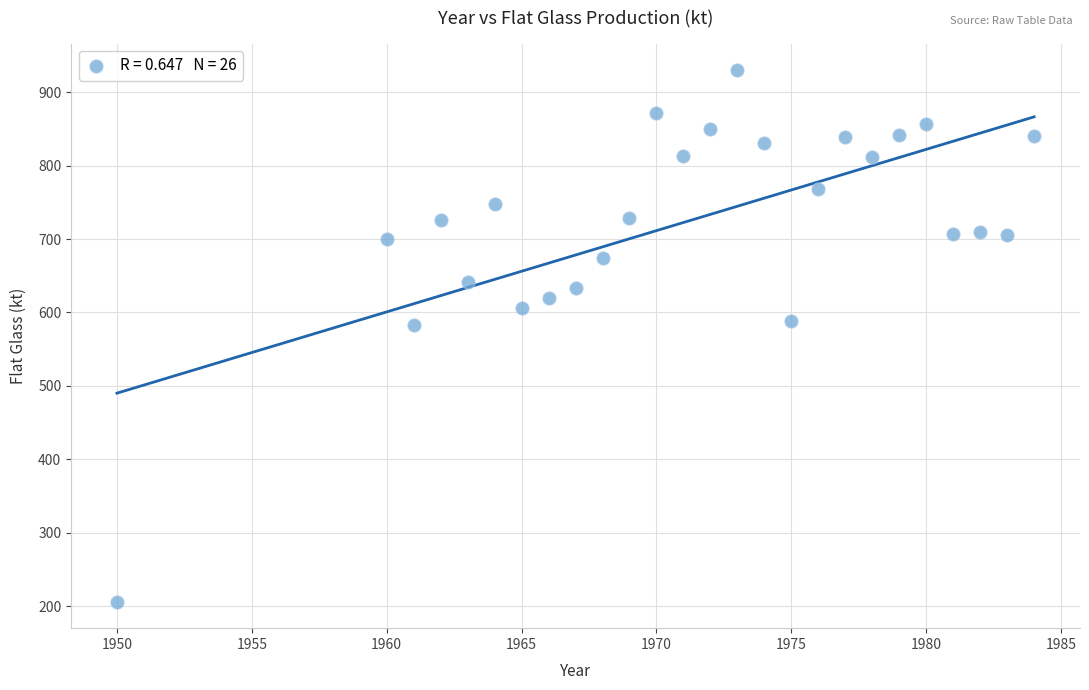

What is the range of Y values (max minus min)?

723.6